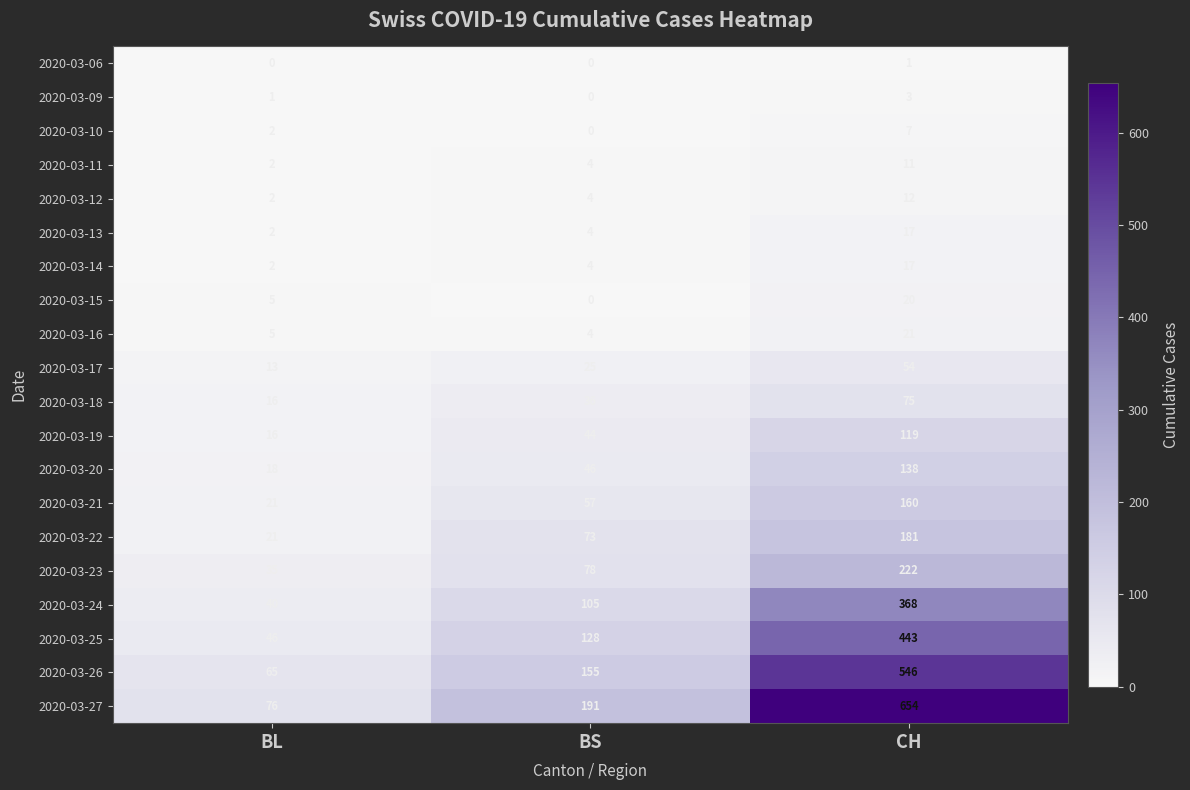

At which category is the sum across all series the highest?

CH